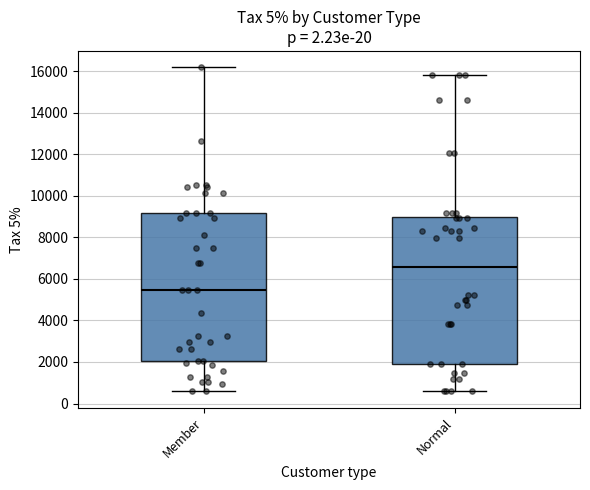

Reading left to right, transcribe this box plot: for each box, give where its median line is, the range the box spans, and where its two whiskers end, as read against the y-axis. The values are not printed on the chart, so give them approximately, as read against the axis.

Member: median 5400, box 2000 to 9200, whiskers 600 to 16200
Normal: median 6600, box 2000 to 9000, whiskers 600 to 15800